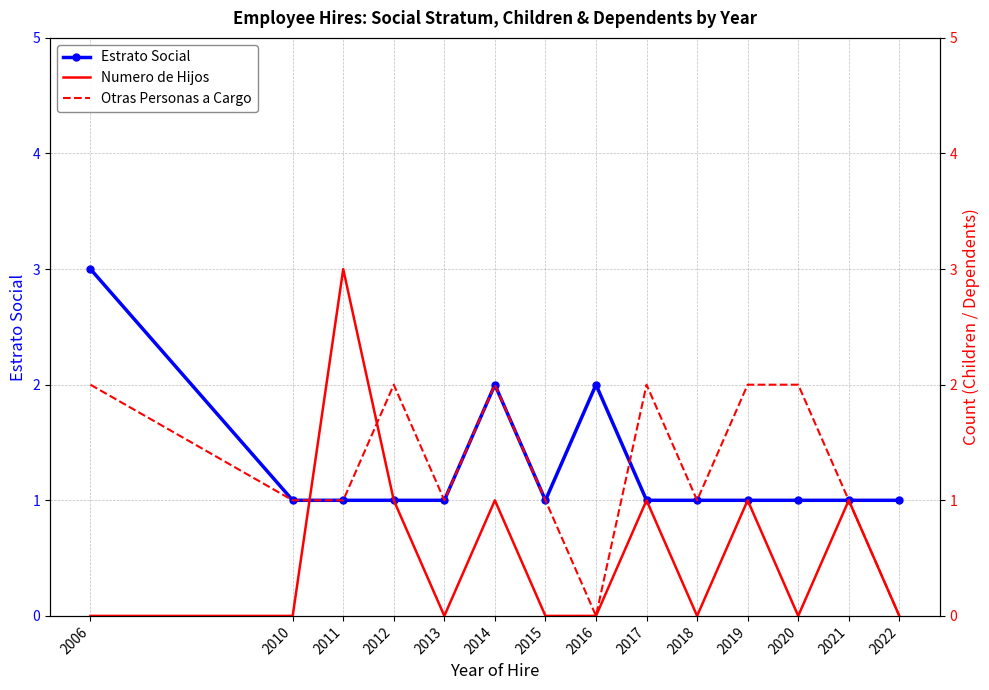

At how many categories does at least one series exceed 0?

14